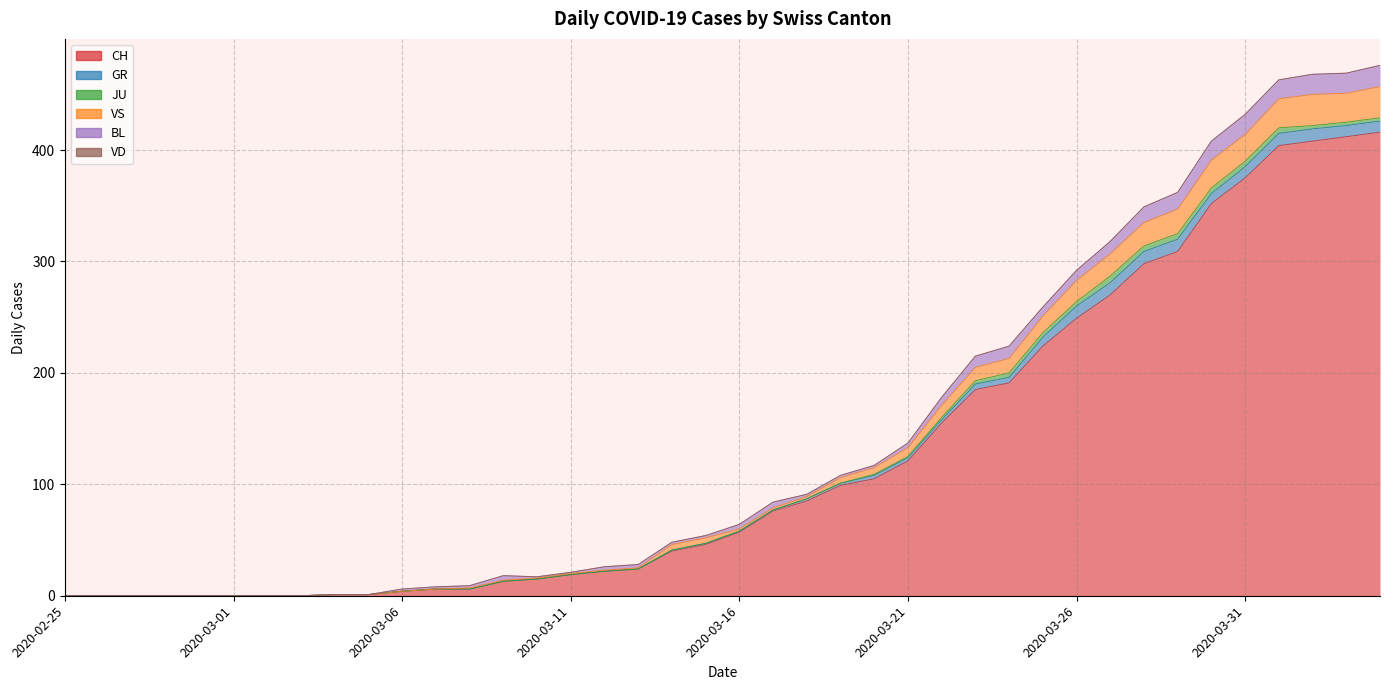

Is the value of GR at 2020-03-16 greater than the value of CH at 2020-03-23?

No